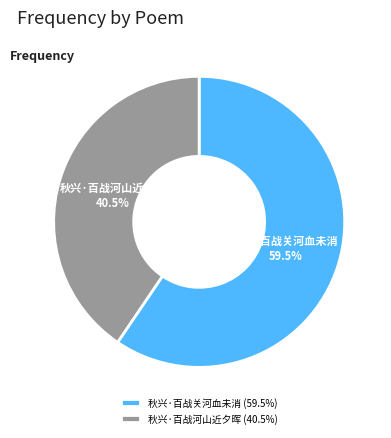

Does 秋兴·百战关河血未消 represent more than half of the total?

Yes